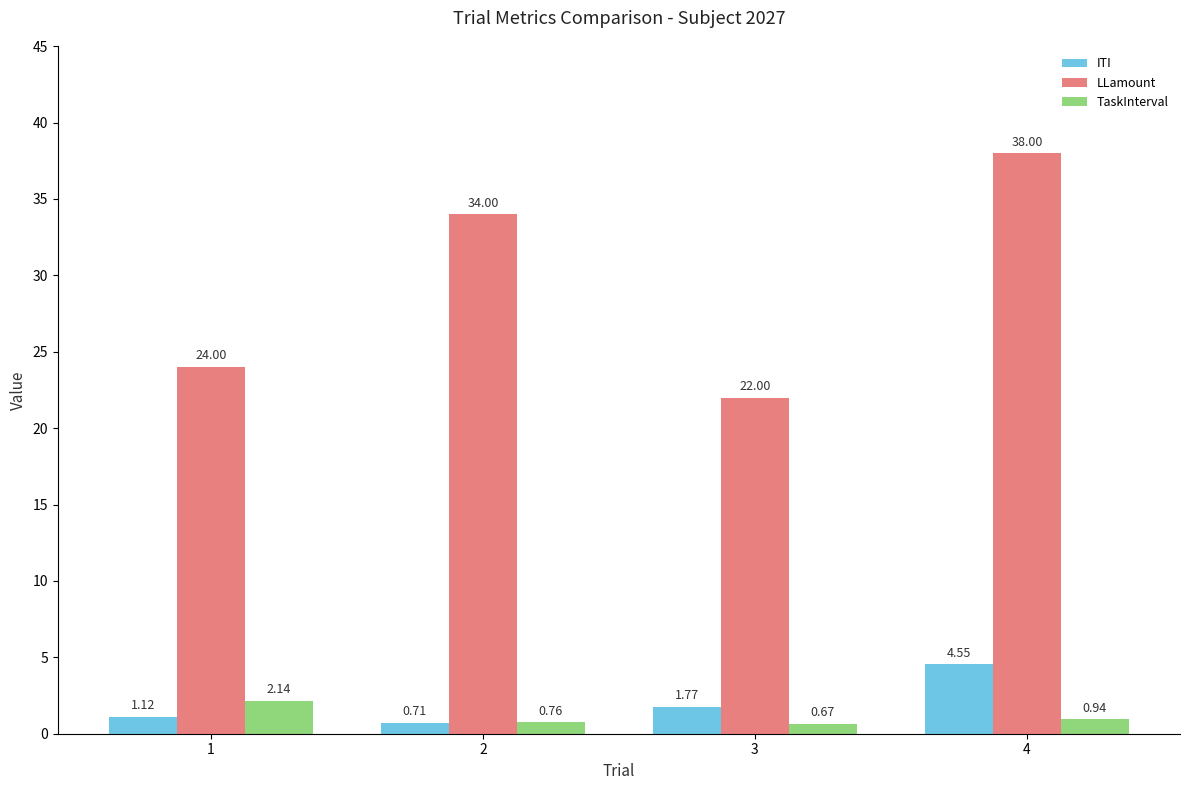

How many groups of bars are there?

4